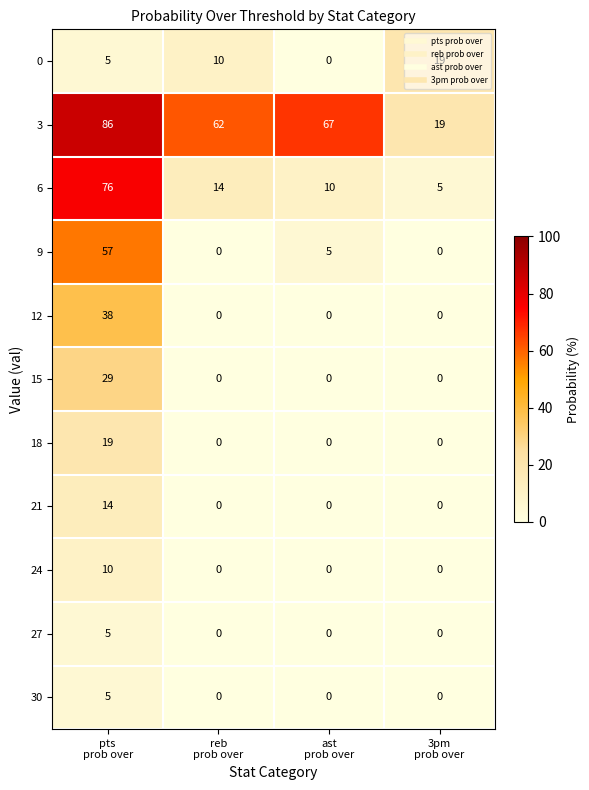

What is the sum of all 30 values?

5